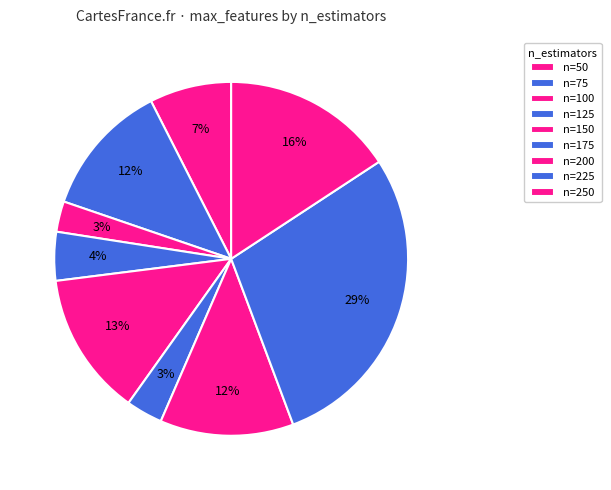

Count the number of slices in the pie.

9